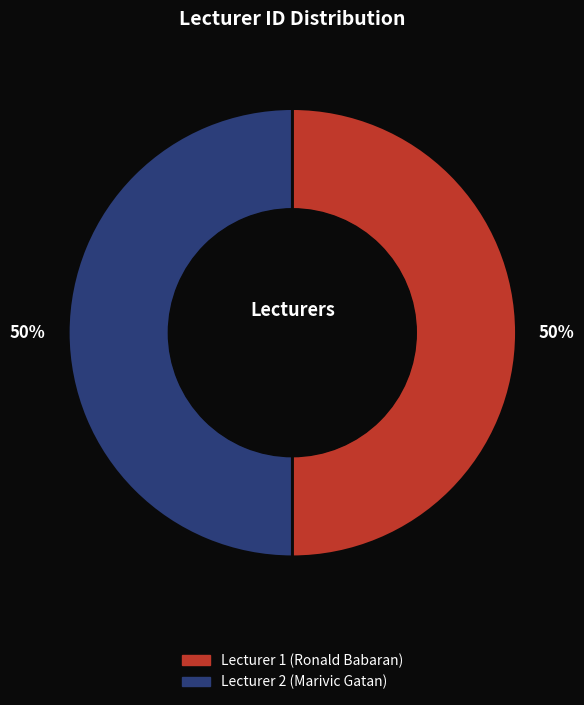

To the nearest percent, what percentage of the pie is Lecturer 2 (Marivic Gatan)?

50%